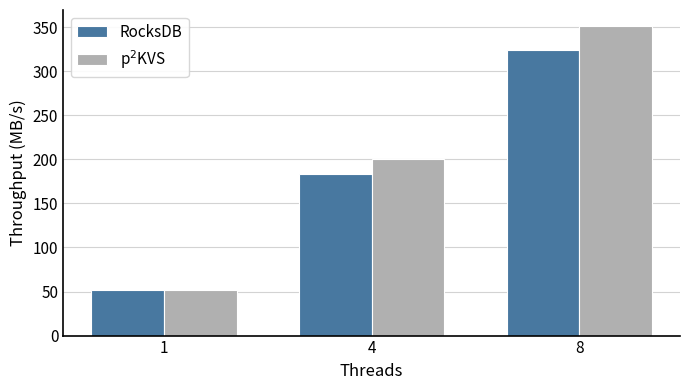

How many categories are shown in the chart?

3